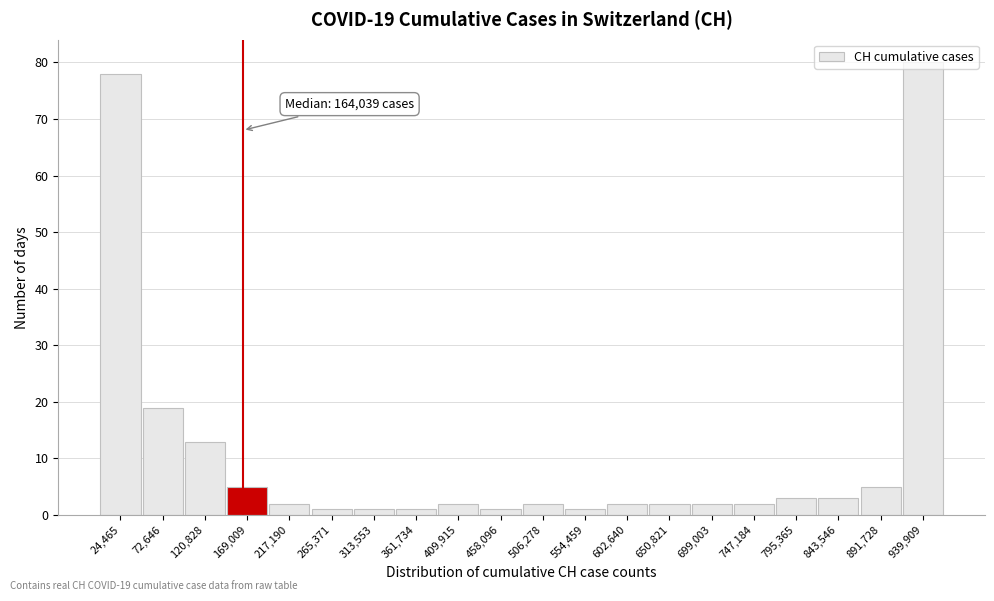

Which range on the x-axis has the tallest bar?

915000 to 965000